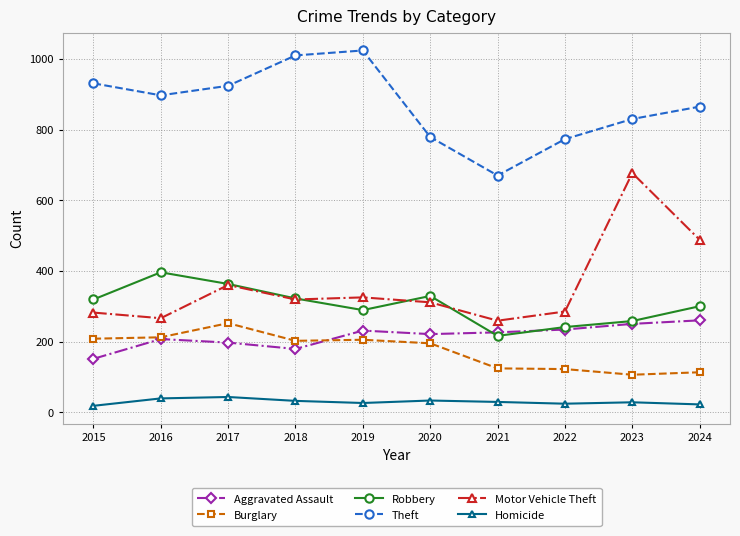

Which series has the largest total across all categories?

Theft